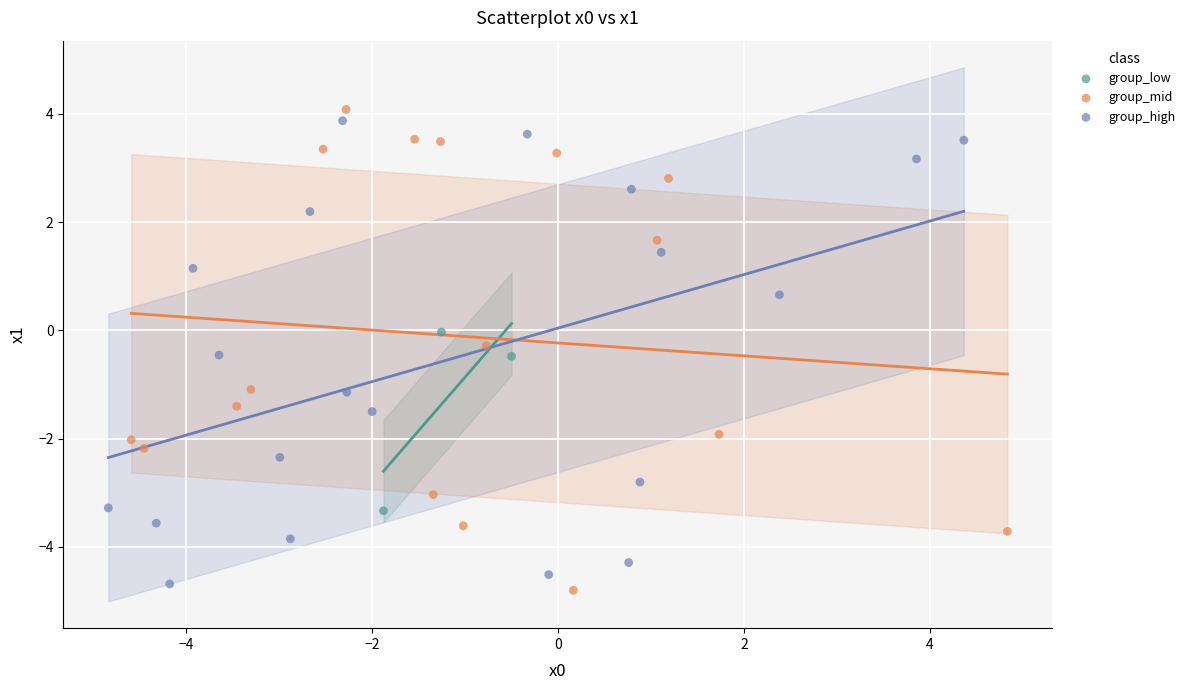

What are all the series names shown in the legend?

group_low, group_mid, group_high